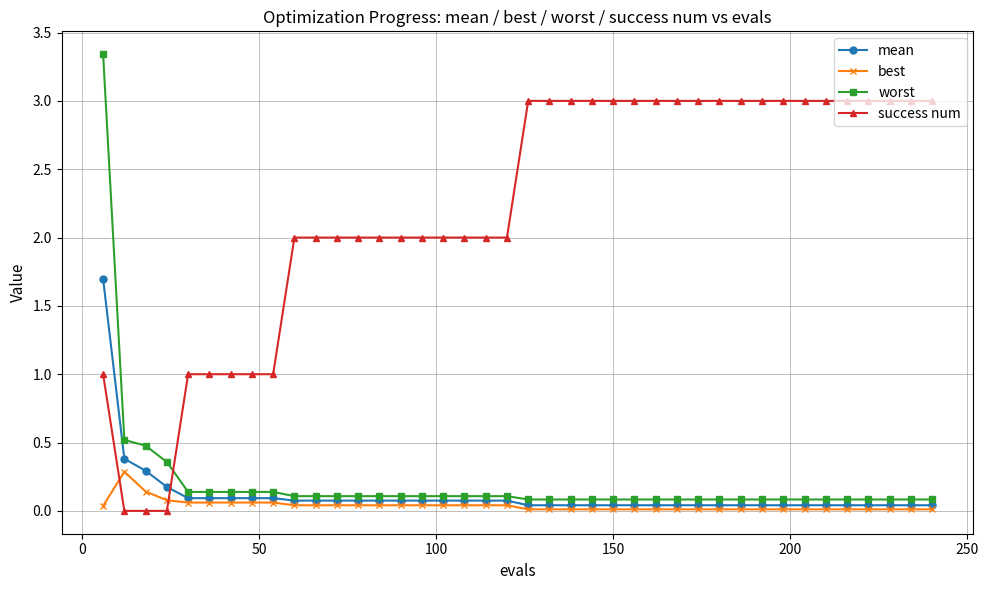

Which series has the widest spread of values?

worst